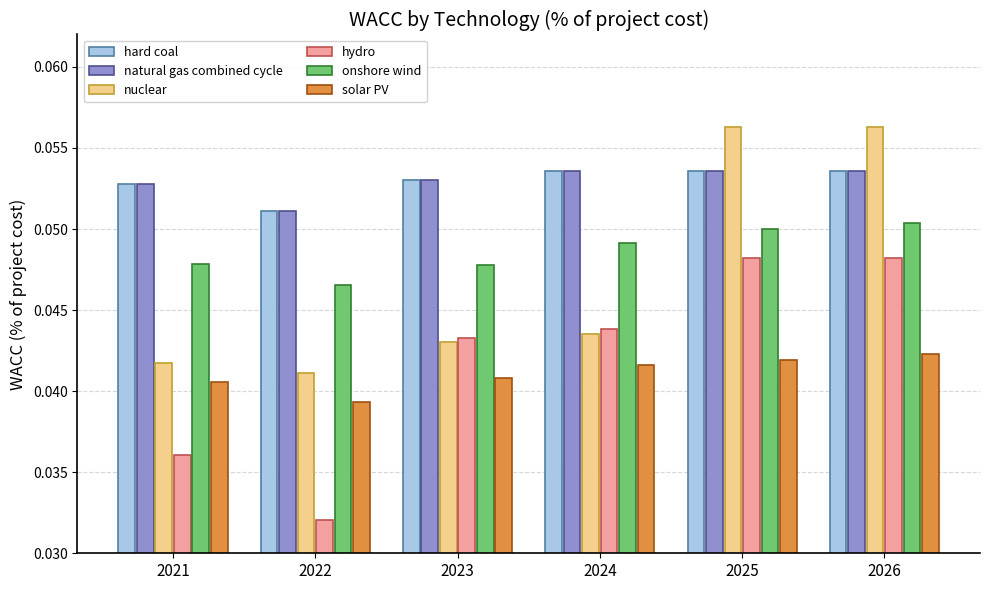

Which series has the largest range (max minus min)?

hydro